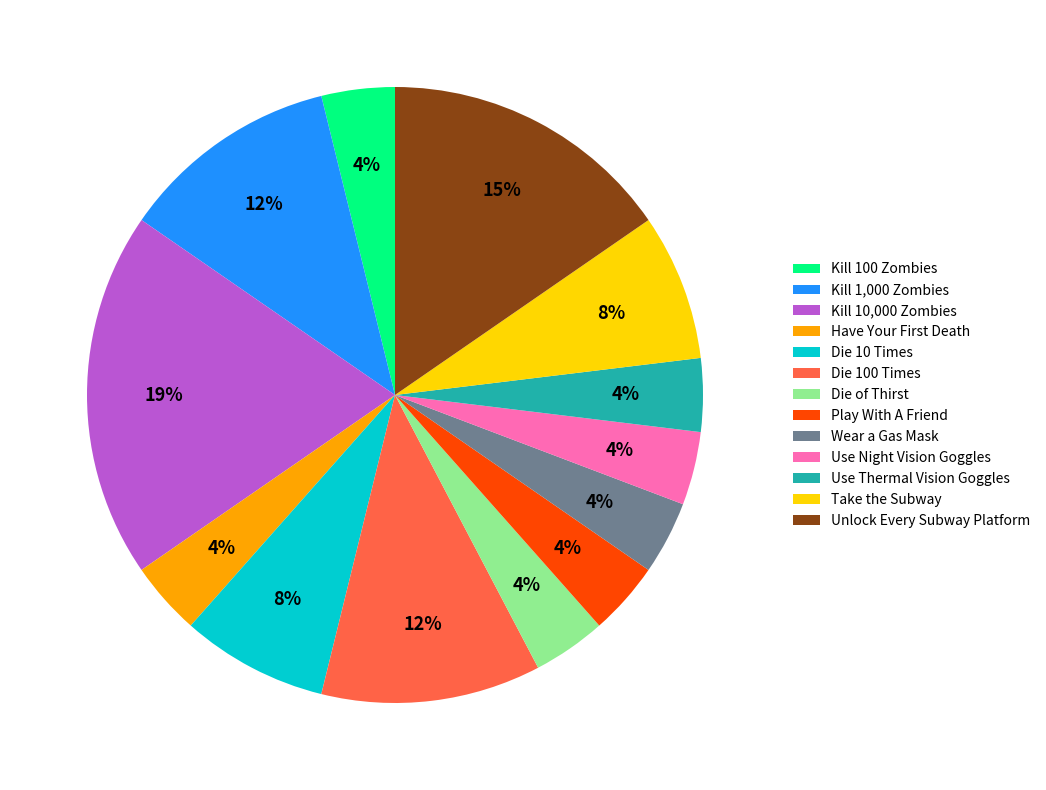

To the nearest percent, what portion does Use Thermal Vision Goggles represent?

4%